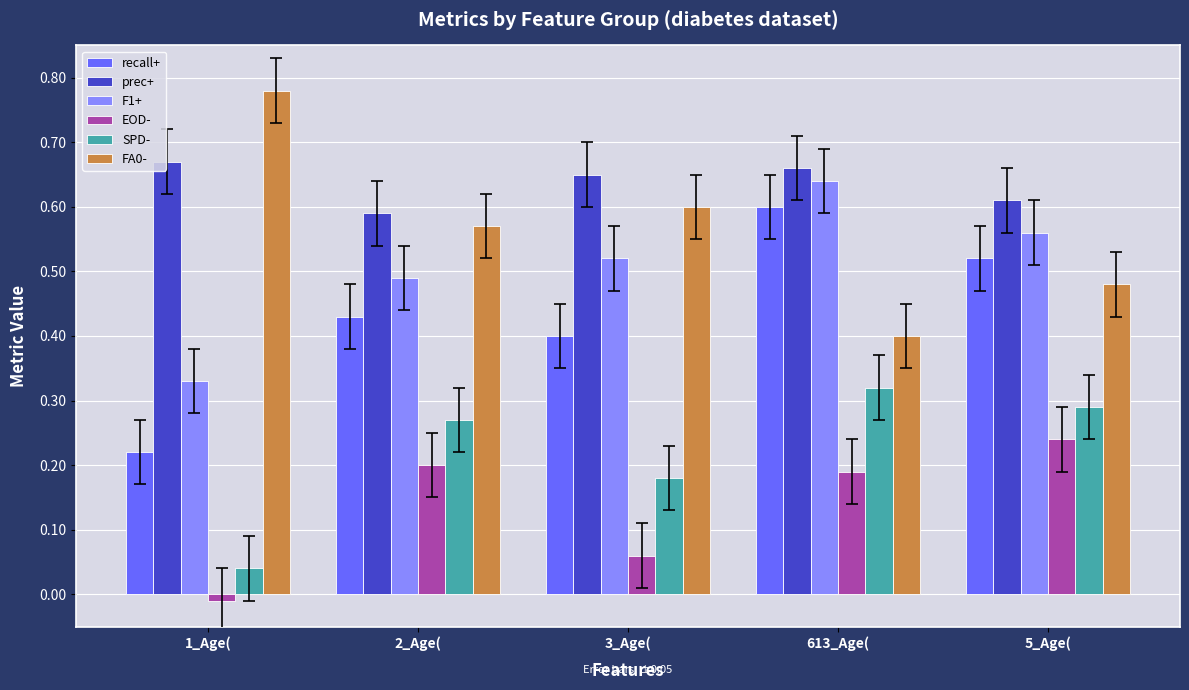

Which category has the lowest value in the prec+ series?

2_Age(